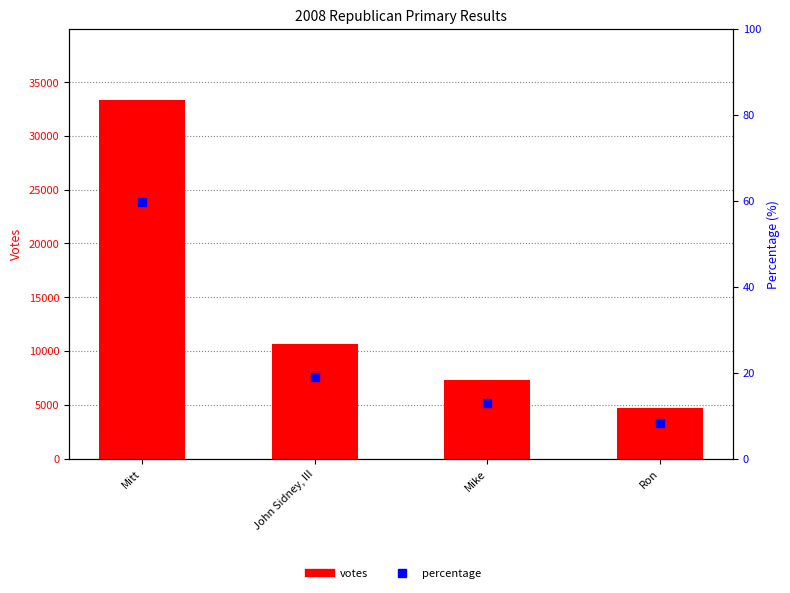

Which series reaches the maximum Y coordinate?

votes